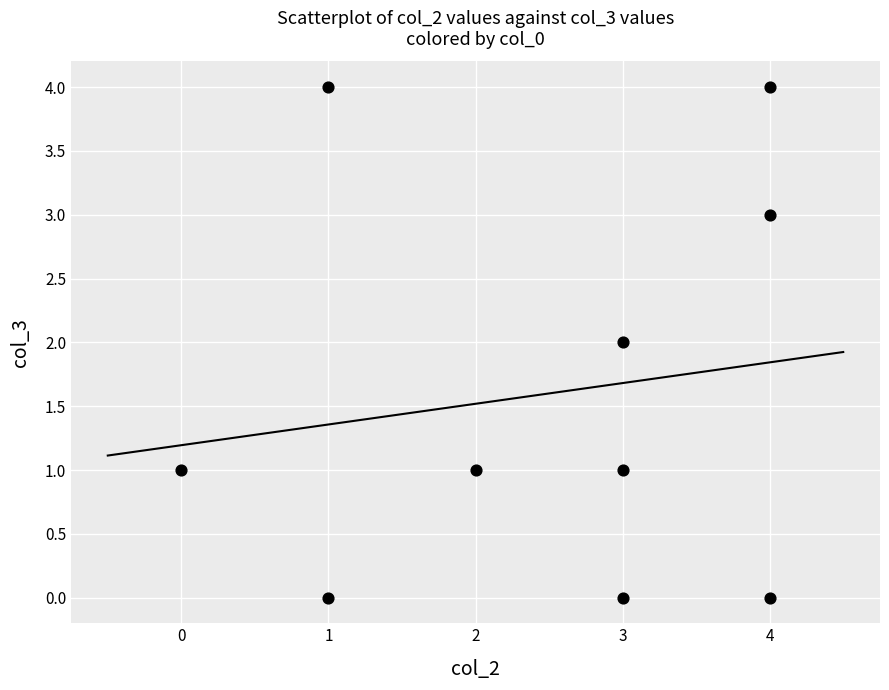

What is the range of Y values (max minus min)?

4